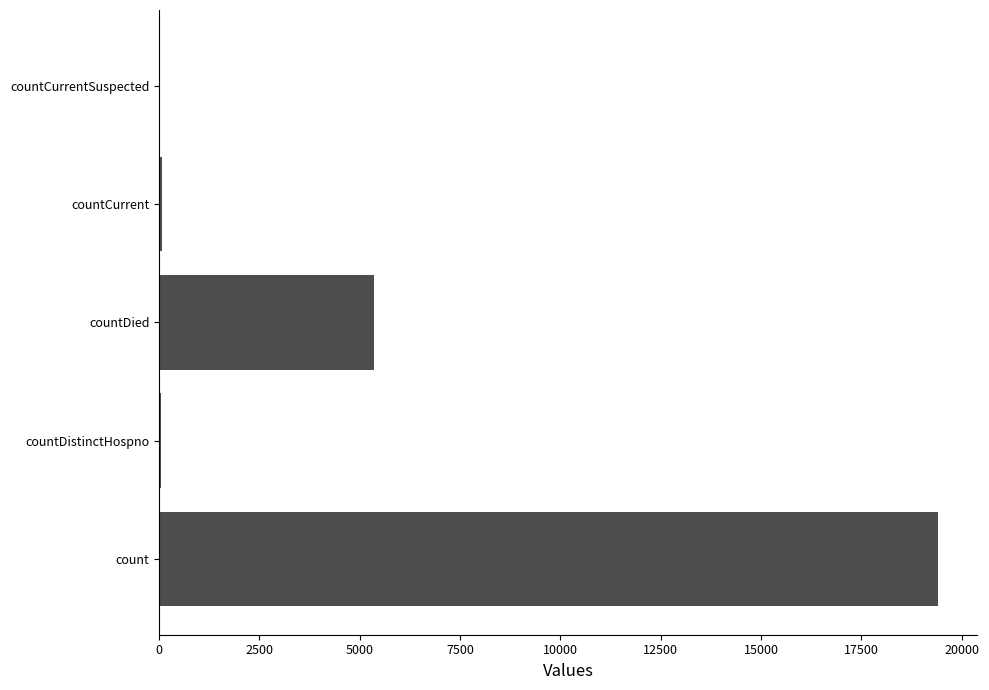

At which category does the chart reach its peak across all series?

count